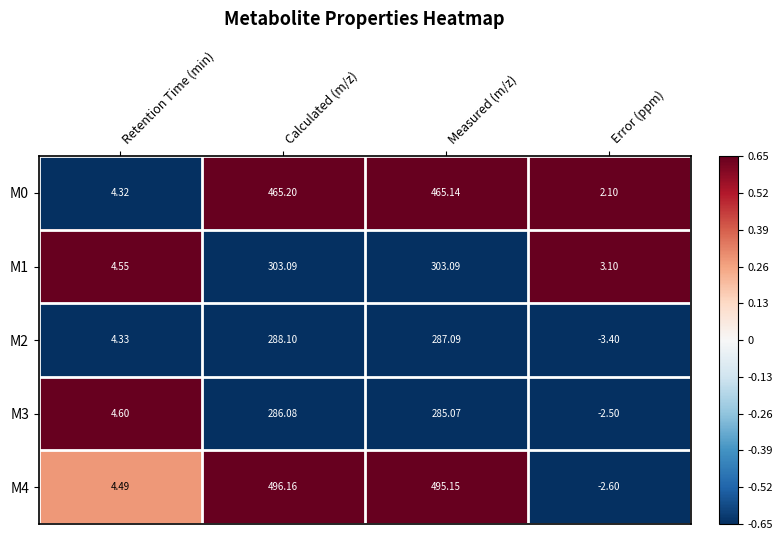

How many positive values does the M4 series have?

3